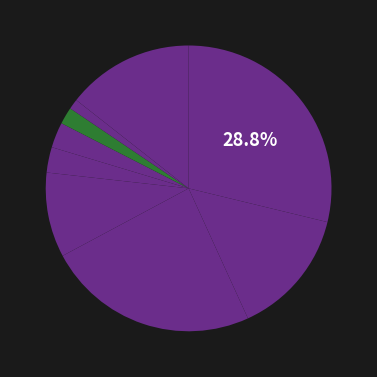

Count the number of slices in the pie.

9